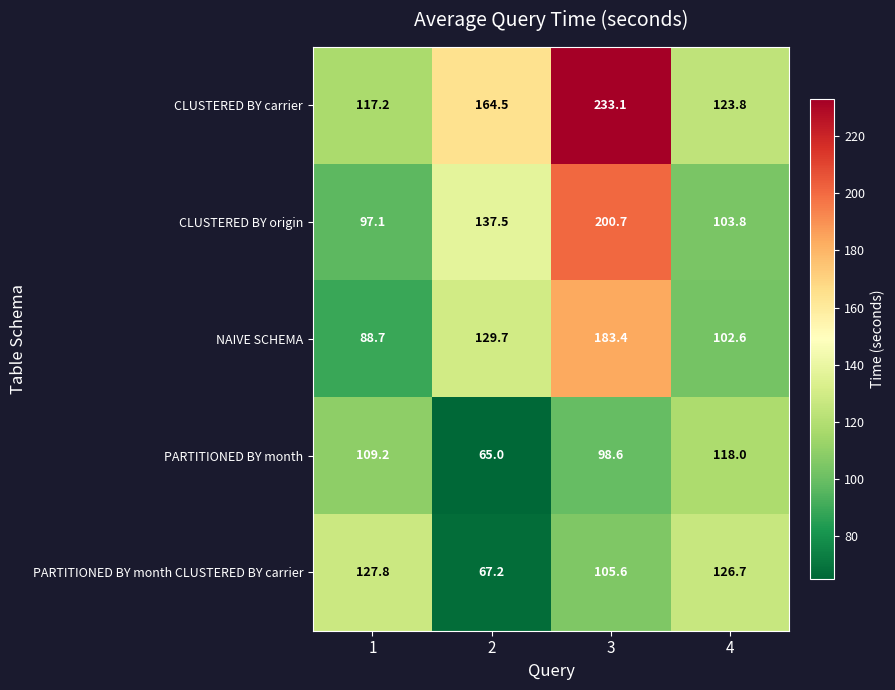

What is the difference between the maximum and minimum values in the PARTITIONED BY month CLUSTERED BY carrier series?

60.6